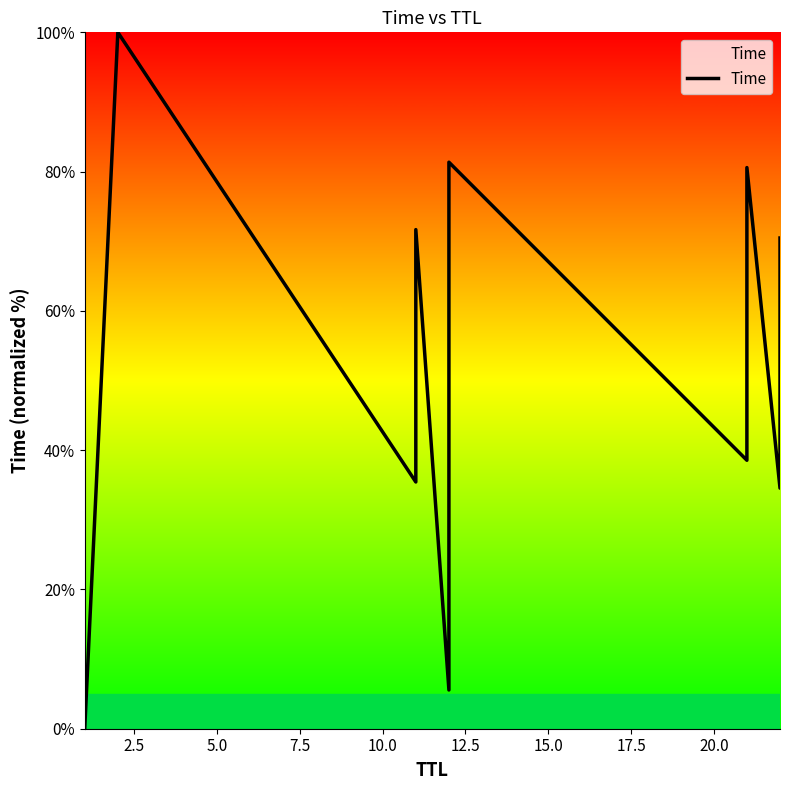

What is the maximum value shown in the chart?

100.0